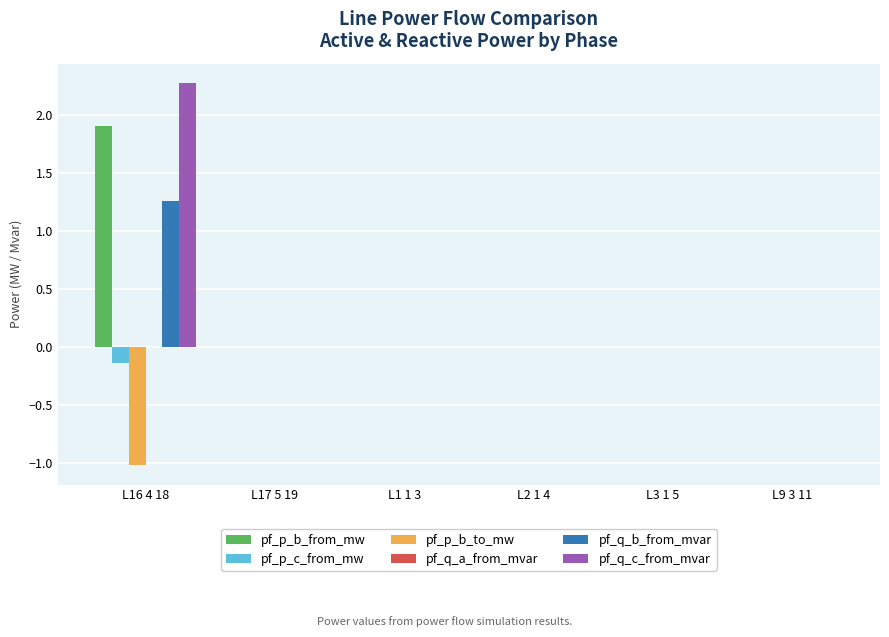

At which category is the sum across all series the highest?

L16 4 18